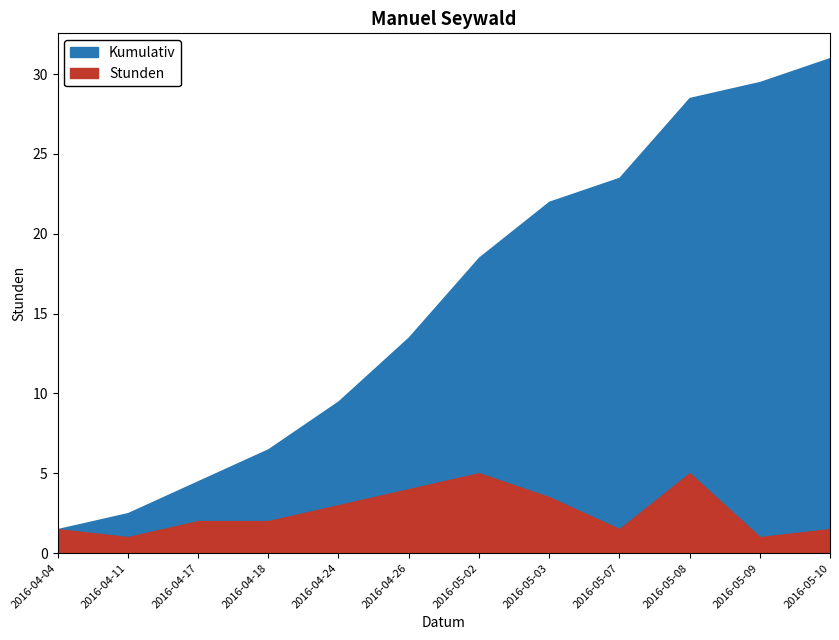

What is the spread (max minus min) of values at 2016-05-08?

23.5